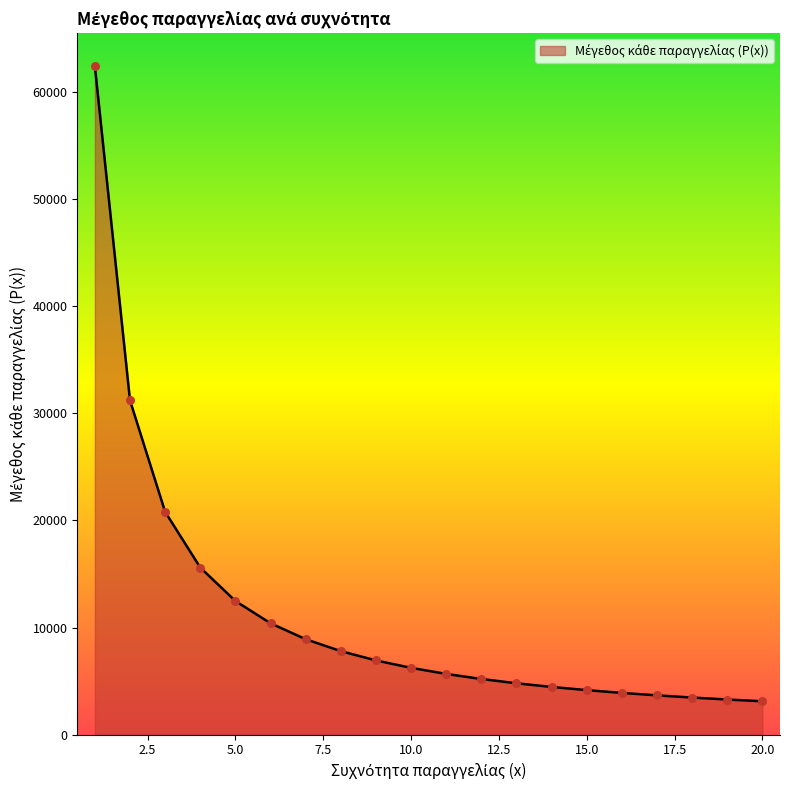

What is the maximum value shown in the chart?

62400.0